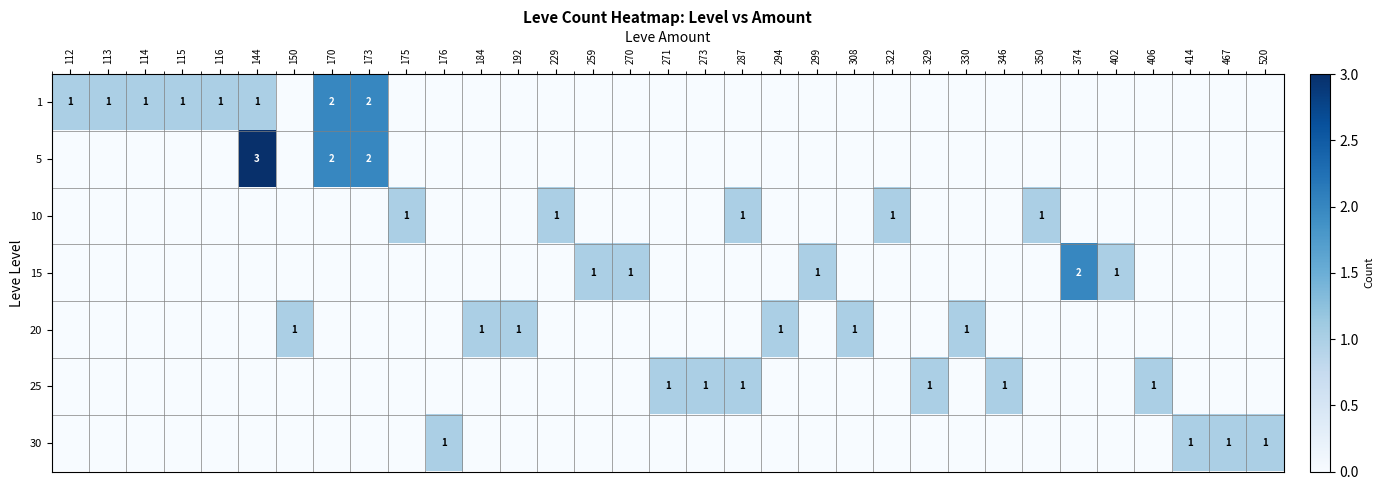

Reading right to left, extract all data points from this chart.

row_0: 520=0	467=0	414=0	406=0	402=0	374=0	350=0	346=0	330=0	329=0	322=0	308=0	299=0	294=0	287=0	273=0	271=0	270=0	259=0	229=0	192=0	184=0	176=0	175=0	173=2	170=2	150=0	144=1	116=1	115=1	114=1	113=1	112=1
row_1: 520=0	467=0	414=0	406=0	402=0	374=0	350=0	346=0	330=0	329=0	322=0	308=0	299=0	294=0	287=0	273=0	271=0	270=0	259=0	229=0	192=0	184=0	176=0	175=0	173=2	170=2	150=0	144=3	116=0	115=0	114=0	113=0	112=0
row_2: 520=0	467=0	414=0	406=0	402=0	374=0	350=1	346=0	330=0	329=0	322=1	308=0	299=0	294=0	287=1	273=0	271=0	270=0	259=0	229=1	192=0	184=0	176=0	175=1	173=0	170=0	150=0	144=0	116=0	115=0	114=0	113=0	112=0
row_3: 520=0	467=0	414=0	406=0	402=1	374=2	350=0	346=0	330=0	329=0	322=0	308=0	299=1	294=0	287=0	273=0	271=0	270=1	259=1	229=0	192=0	184=0	176=0	175=0	173=0	170=0	150=0	144=0	116=0	115=0	114=0	113=0	112=0
row_4: 520=0	467=0	414=0	406=0	402=0	374=0	350=0	346=0	330=1	329=0	322=0	308=1	299=0	294=1	287=0	273=0	271=0	270=0	259=0	229=0	192=1	184=1	176=0	175=0	173=0	170=0	150=1	144=0	116=0	115=0	114=0	113=0	112=0
row_5: 520=0	467=0	414=0	406=1	402=0	374=0	350=0	346=1	330=0	329=1	322=0	308=0	299=0	294=0	287=1	273=1	271=1	270=0	259=0	229=0	192=0	184=0	176=0	175=0	173=0	170=0	150=0	144=0	116=0	115=0	114=0	113=0	112=0
row_6: 520=1	467=1	414=1	406=0	402=0	374=0	350=0	346=0	330=0	329=0	322=0	308=0	299=0	294=0	287=0	273=0	271=0	270=0	259=0	229=0	192=0	184=0	176=1	175=0	173=0	170=0	150=0	144=0	116=0	115=0	114=0	113=0	112=0